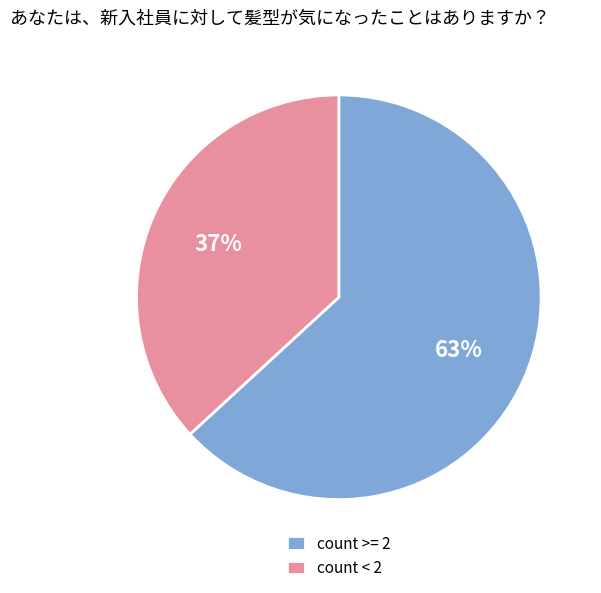

Is the sum of count >= 2 and count < 2 greater than half?

Yes